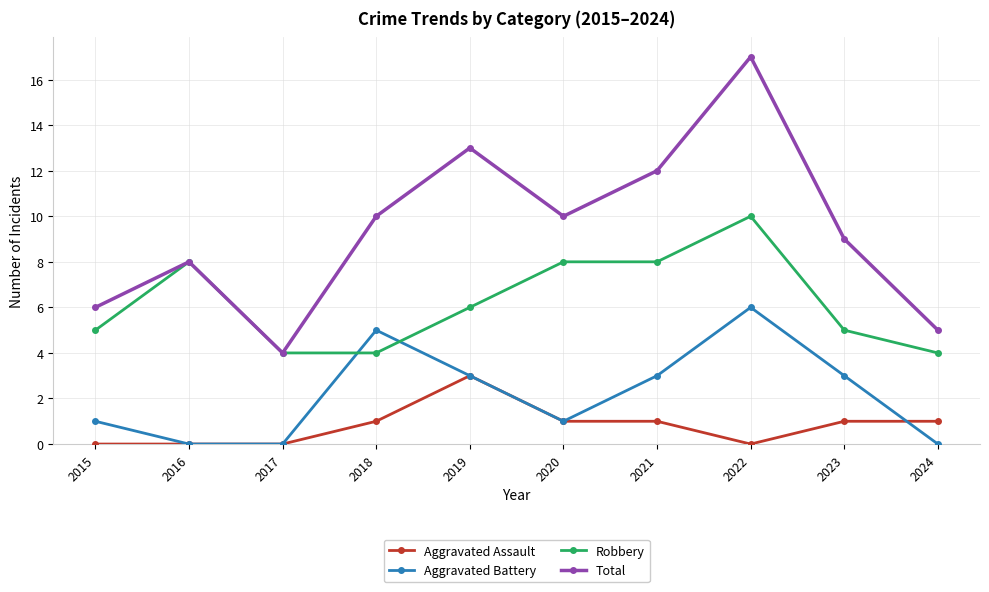

How many lines are shown in the chart?

4